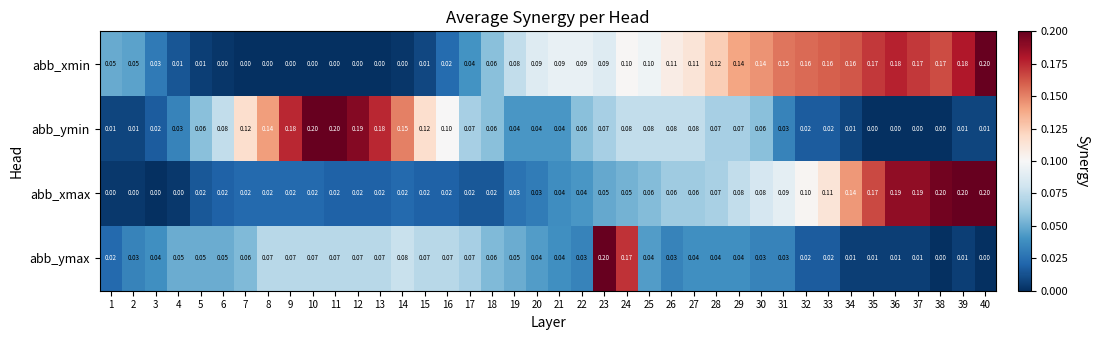

Is the value of abb_ymax at 35 greater than the value of abb_xmax at 3?

Yes